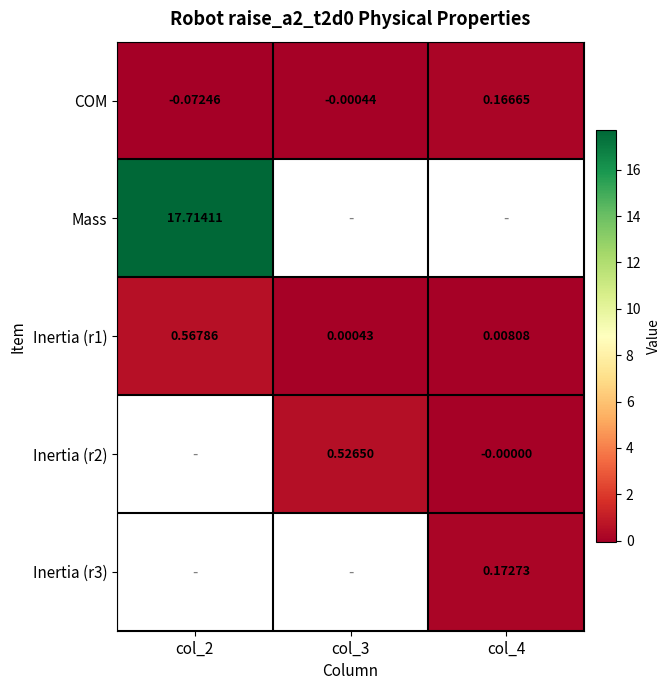

How many values in the COM series exceed 0?

1